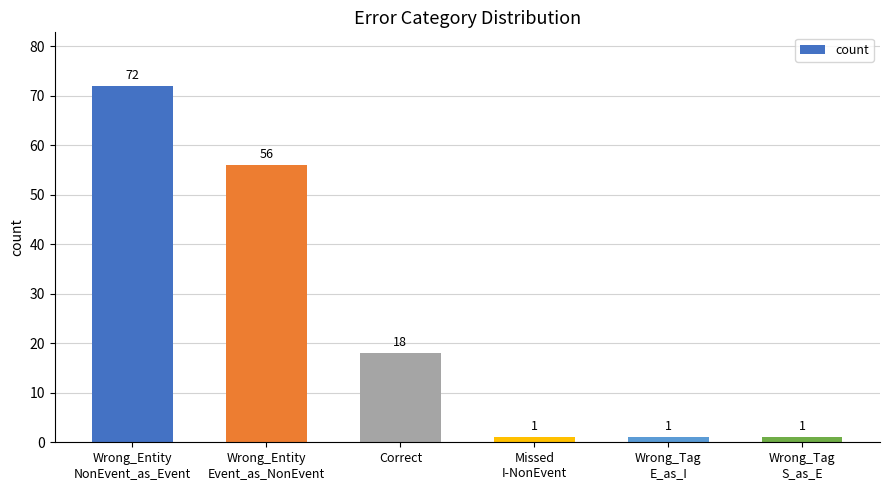

Reading right to left, list all the values displayed in this chart.

1	1	1	18	56	72